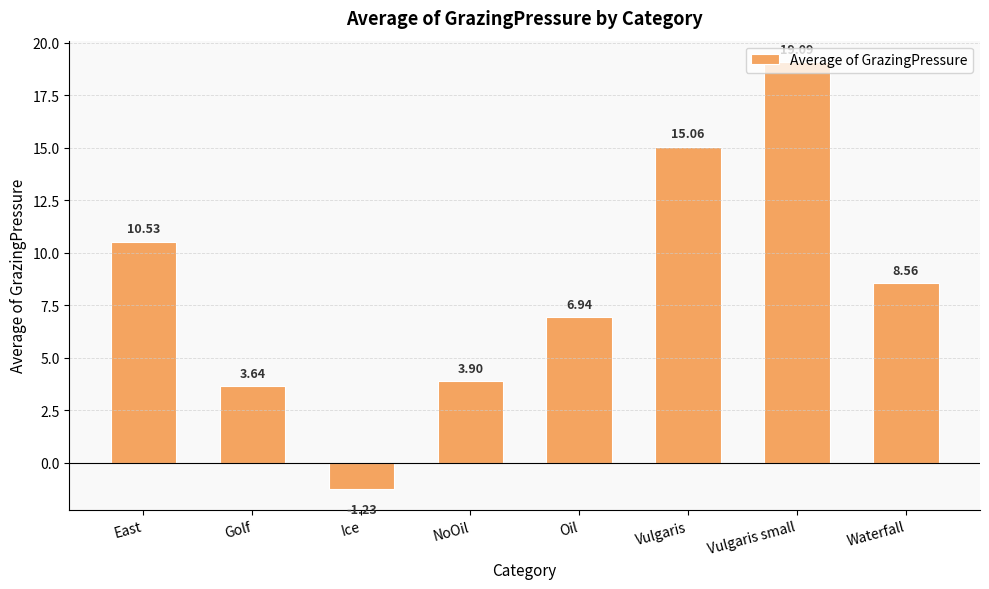

What is the difference between the maximum and second lowest values?

15.4